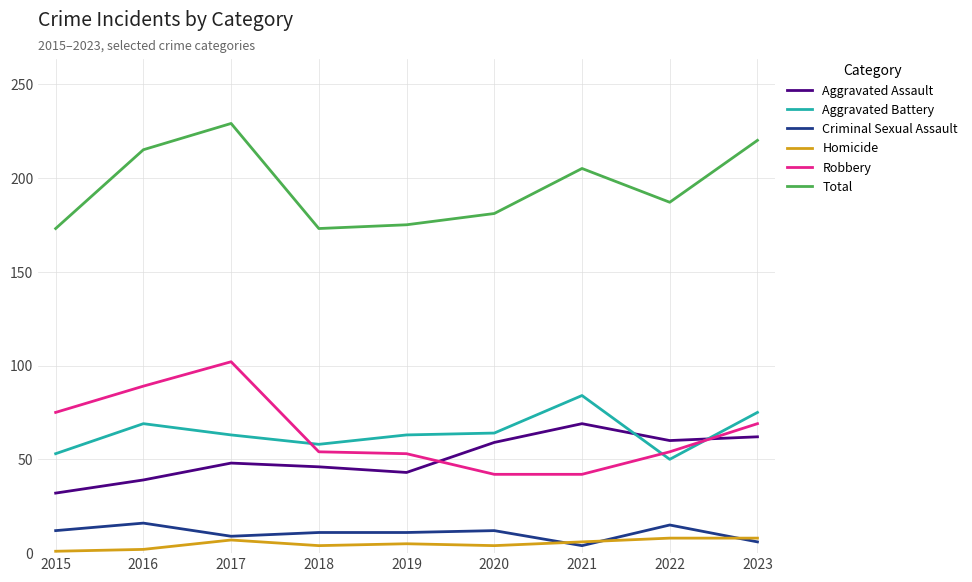

What is the spread (max minus min) of values at 2021?

201